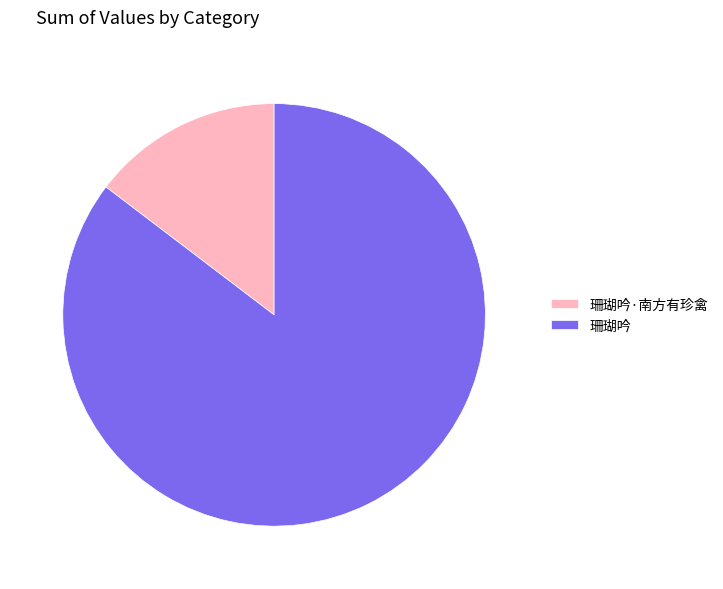

Rank the categories by value from lowest to highest.

珊瑚吟·南方有珍禽, 珊瑚吟